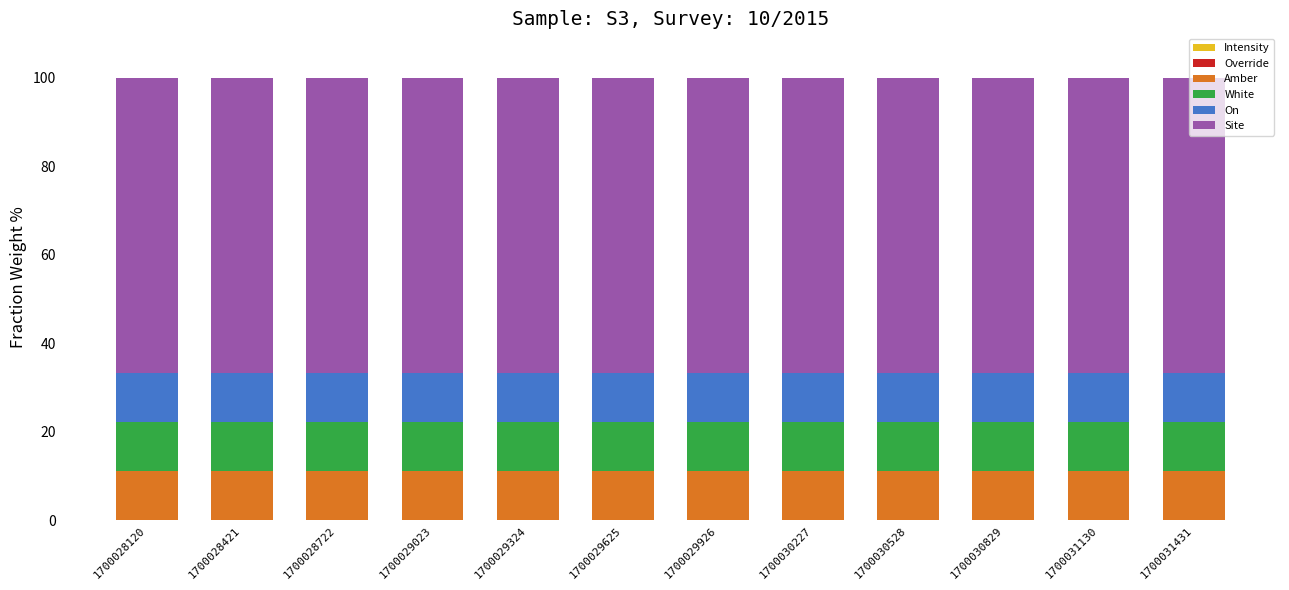

How many series are shown in this chart?

5